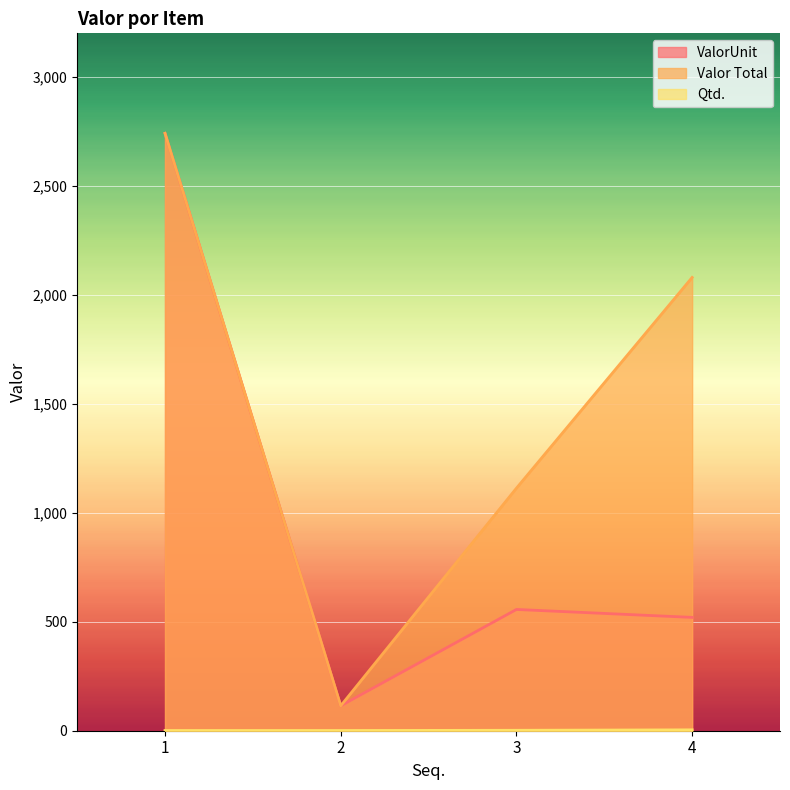

At which label does ValorUnit reach its peak?

1